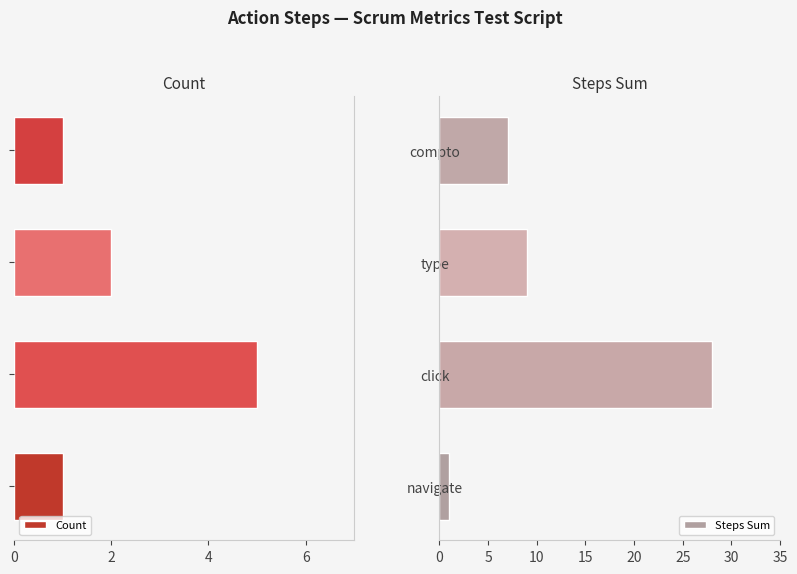

What value does the Steps Sum series have at 0, to the nearest 10?

10